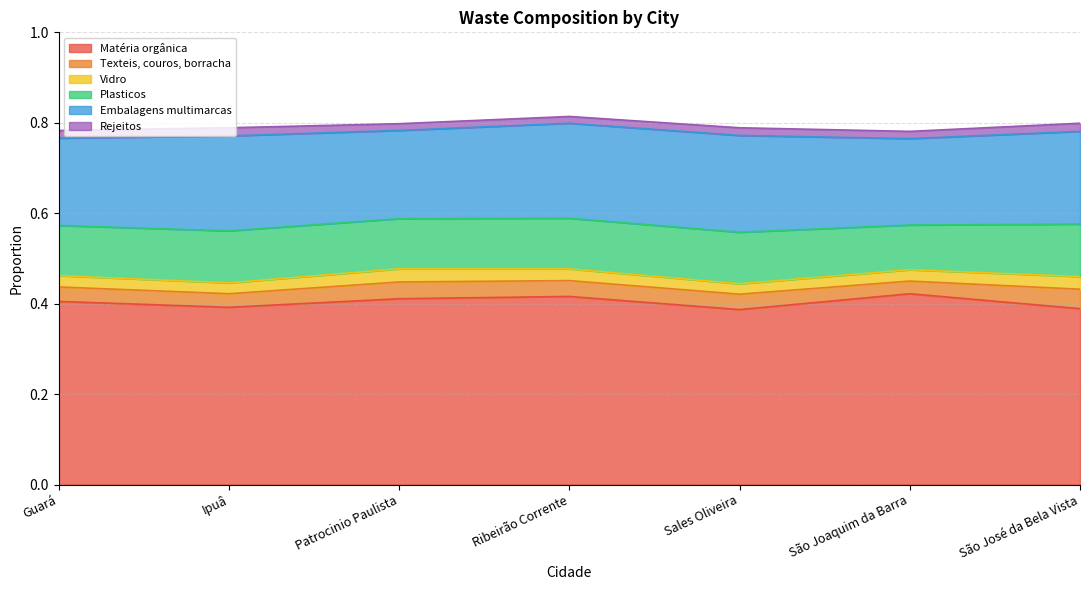

Is the value of Matéria orgânica at Sales Oliveira greater than the value of Plasticos at Sales Oliveira?

Yes